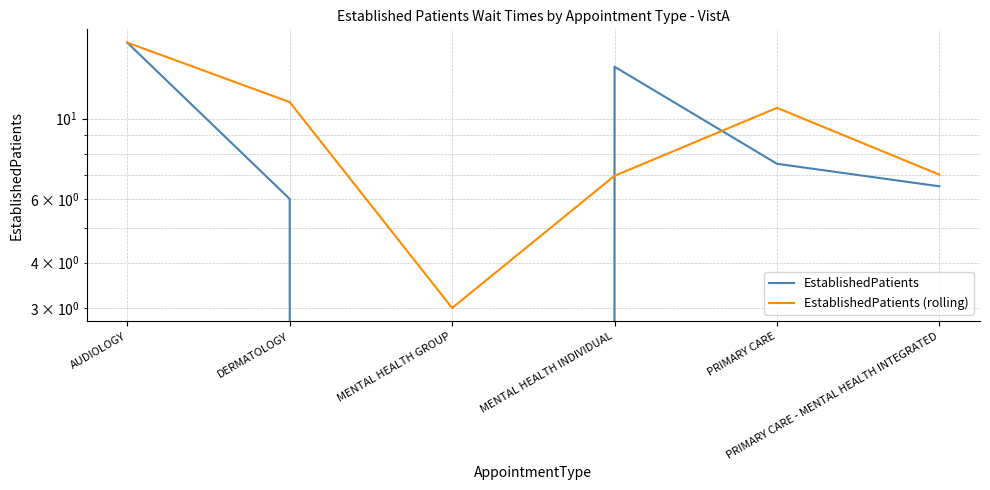

What is the average value of the EstablishedPatients series?

8.3